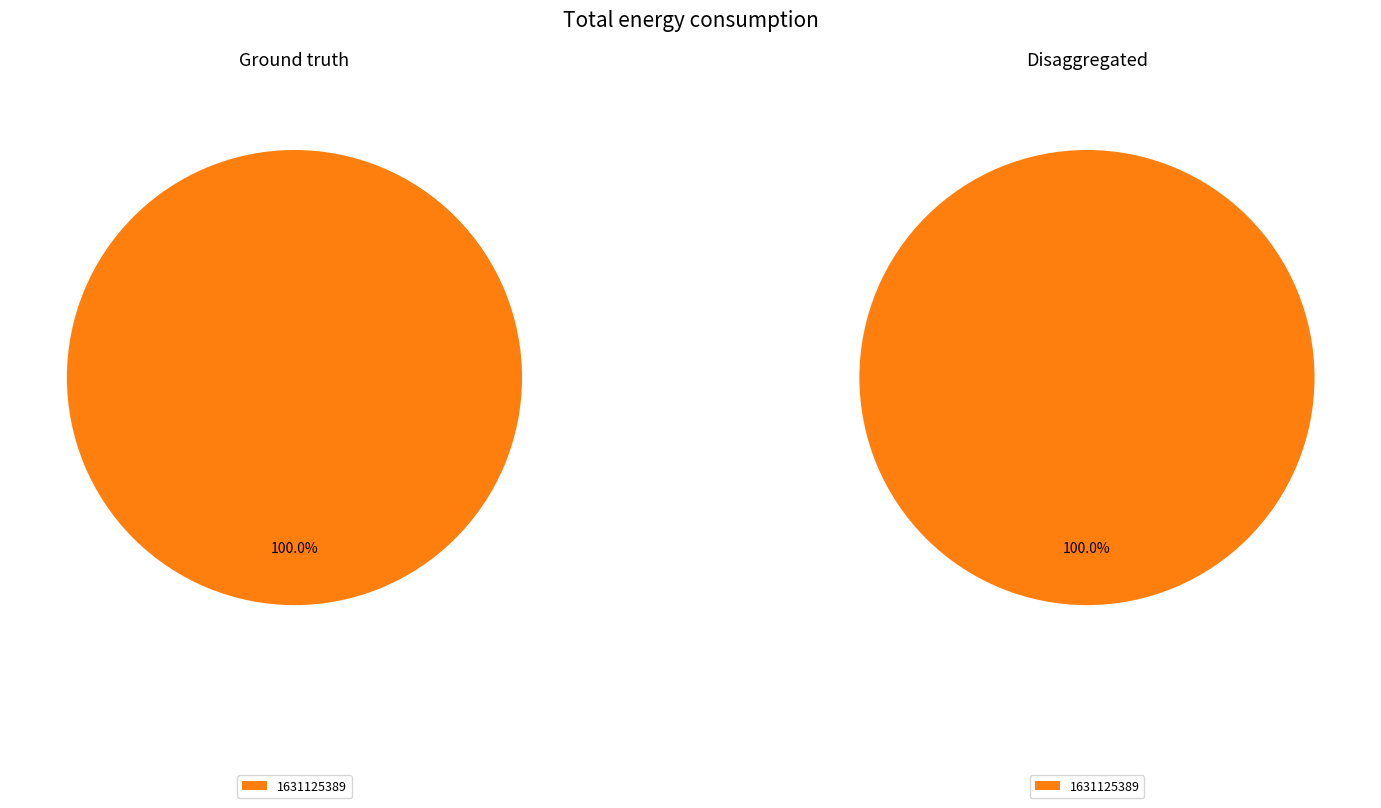

What is the largest slice in the pie chart?

1631125389